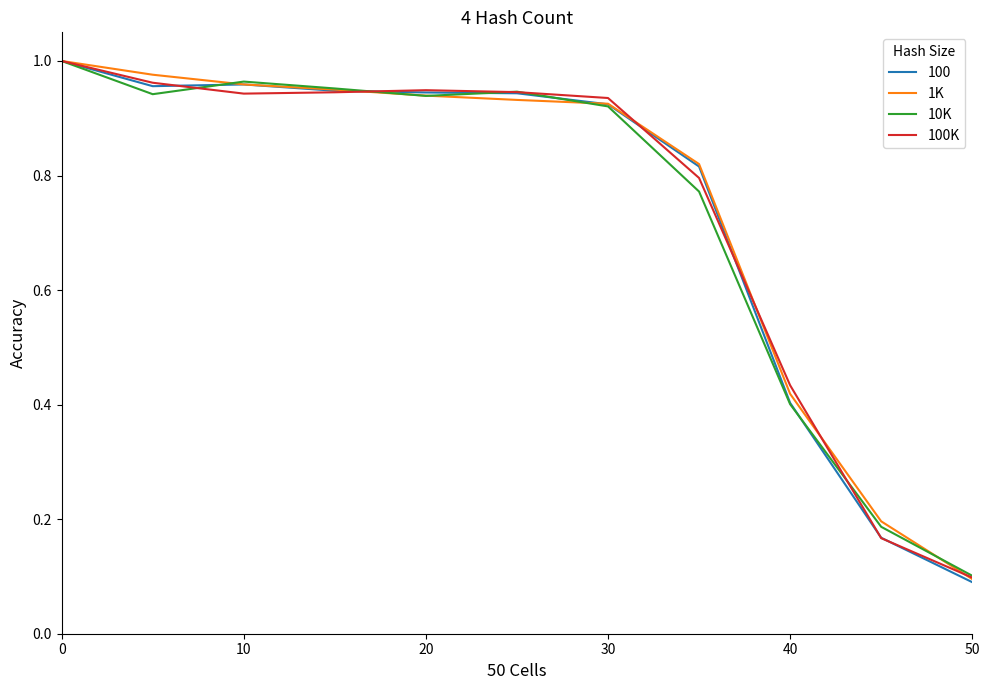

True or false: 100K and 10K intersect in this chart.

True